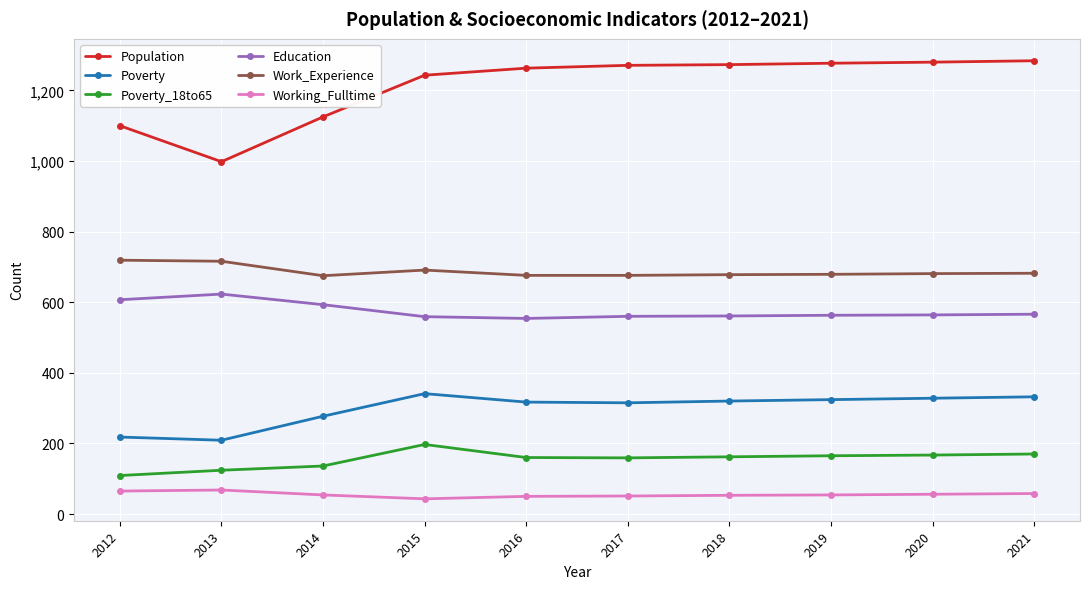

At which label is Population closest to 1141?

2014